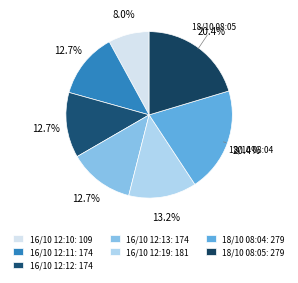

What is the change in value from 16/10 12:12 to 18/10 08:04?

+105